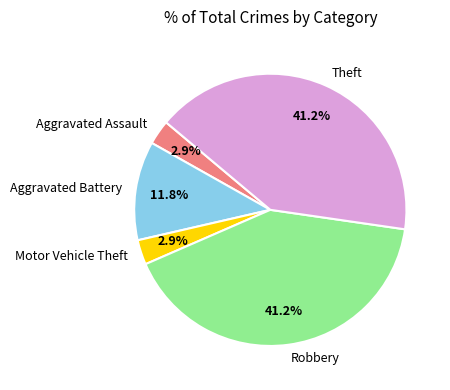

To the nearest percent, what percentage of the pie is Aggravated Assault?

3%